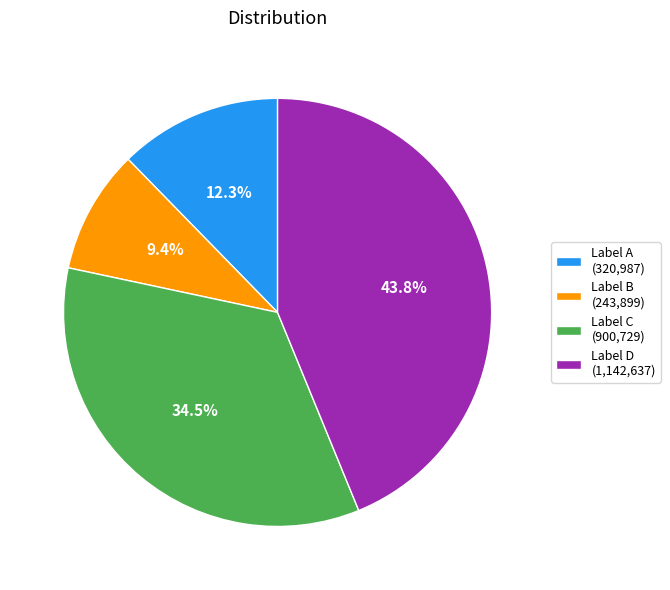

What is the smallest slice in the pie chart?

Label B (243,899)